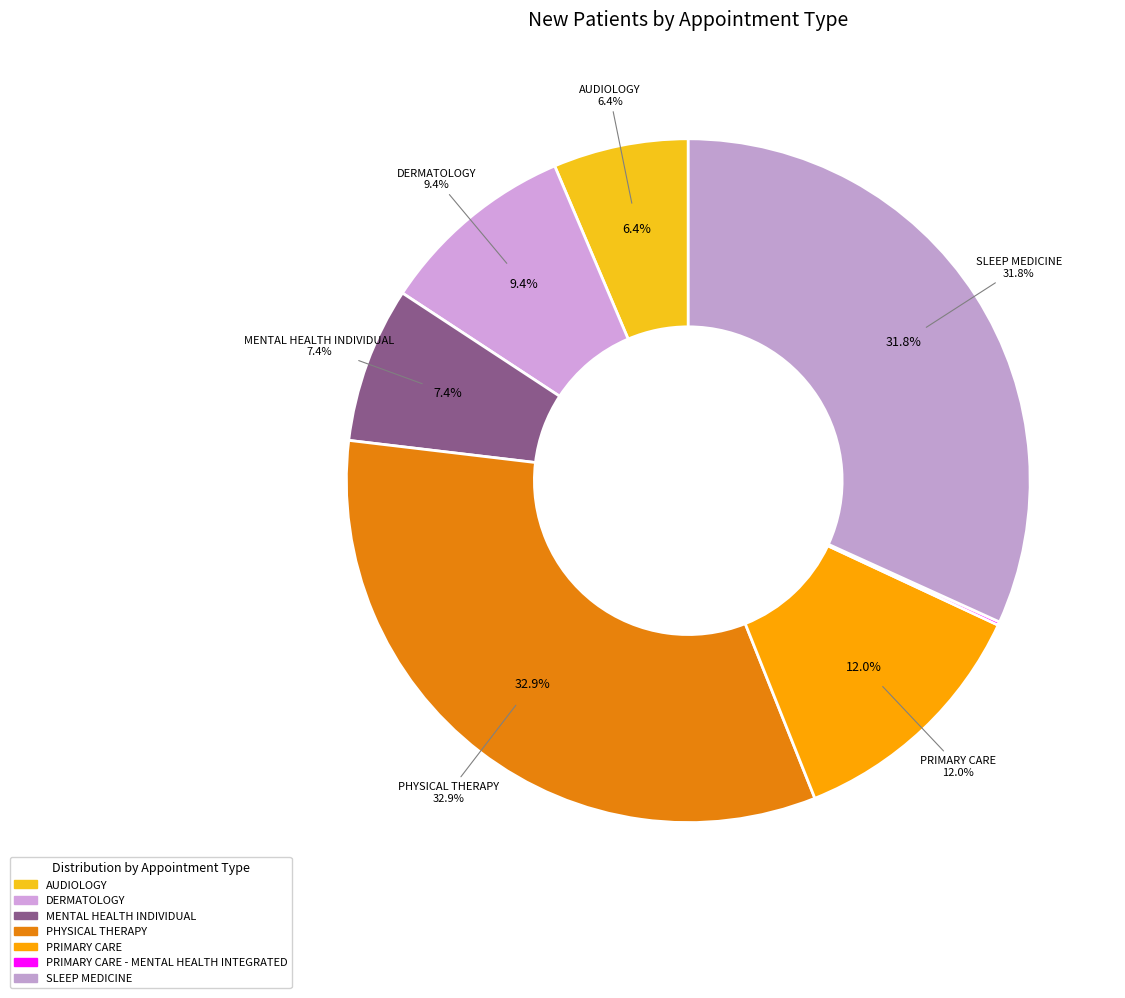

Which category has the biggest portion of the pie?

PHYSICAL THERAPY